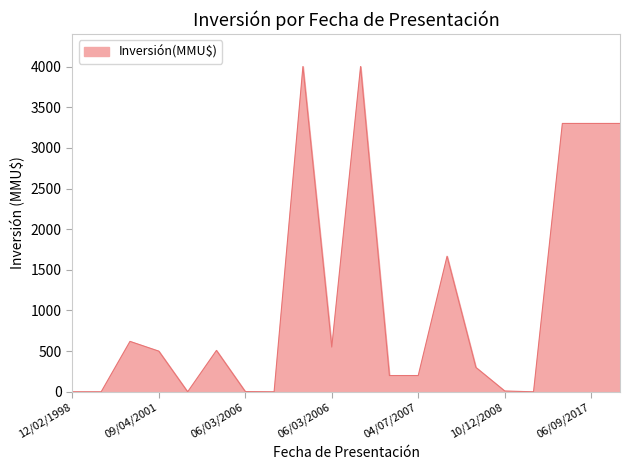

What is the difference between the maximum and minimum values?

4000